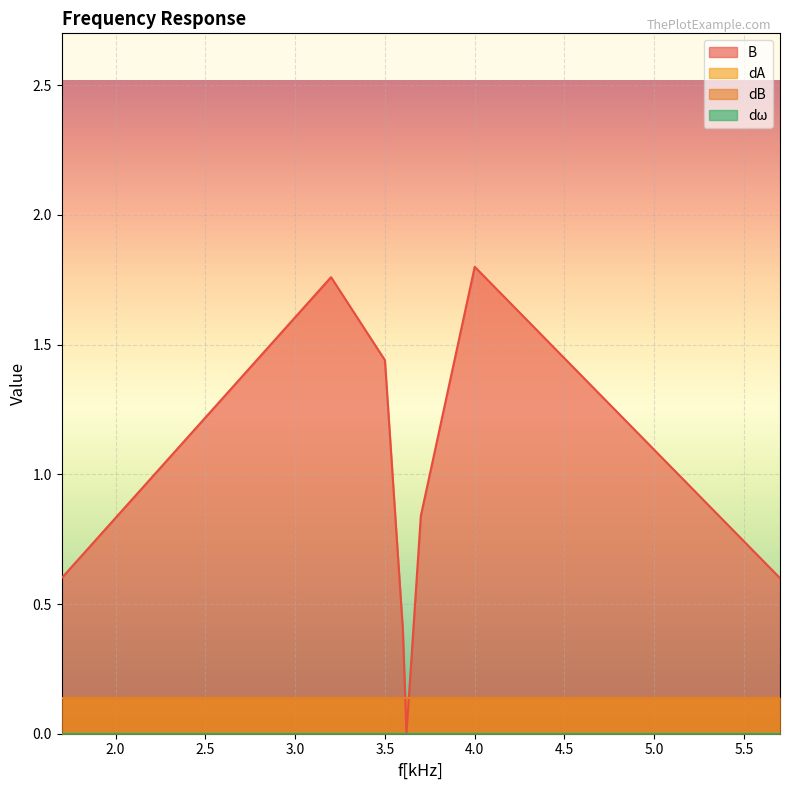

Reading left to right, extract all data points from this chart.

B: 1.7=0.6	3.2=1.8	3.5=1.4	3.6=0.4	3.62=0.0	3.7=0.8	4.0=1.8	5.7=0.6
dA: 1.7=0.1	3.2=0.1	3.5=0.1	3.6=0.1	3.62=0.1	3.7=0.1	4.0=0.1	5.7=0.1
dB: 1.7=0.1	3.2=0.1	3.5=0.1	3.6=0.1	3.62=0.1	3.7=0.1	4.0=0.1	5.7=0.1
dω: 1.7=0.0	3.2=0.0	3.5=0.0	3.6=0.0	3.62=0.0	3.7=0.0	4.0=0.0	5.7=0.0